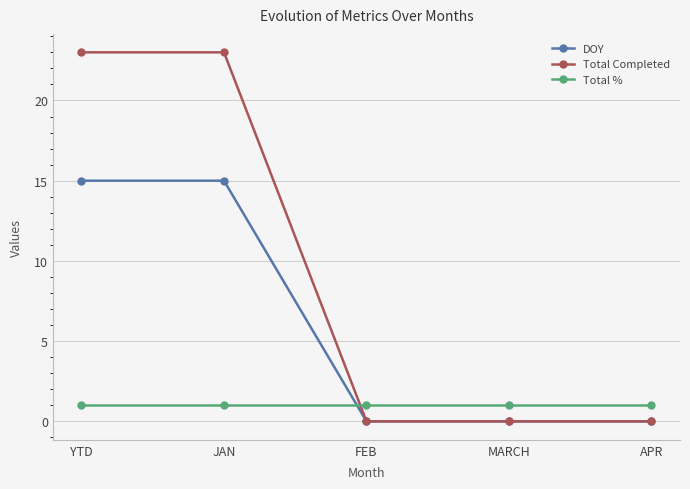

Reading left to right, list all the values displayed in this chart.

DOY: YTD=15	JAN=15	FEB=0	MARCH=0	APR=0
Total Completed: YTD=23	JAN=23	FEB=0	MARCH=0	APR=0
Total %: YTD=1	JAN=1	FEB=1	MARCH=1	APR=1